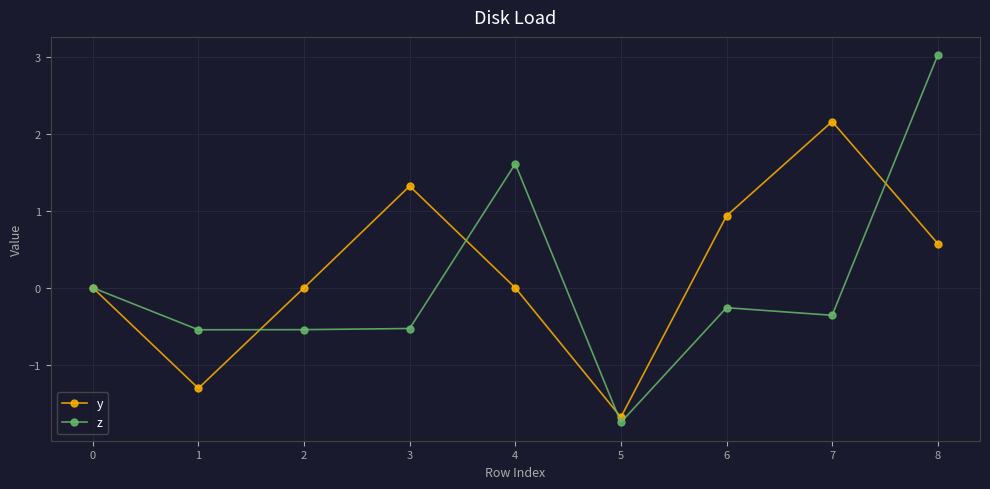

True or false: y has a value of -0.4 at 5.

False